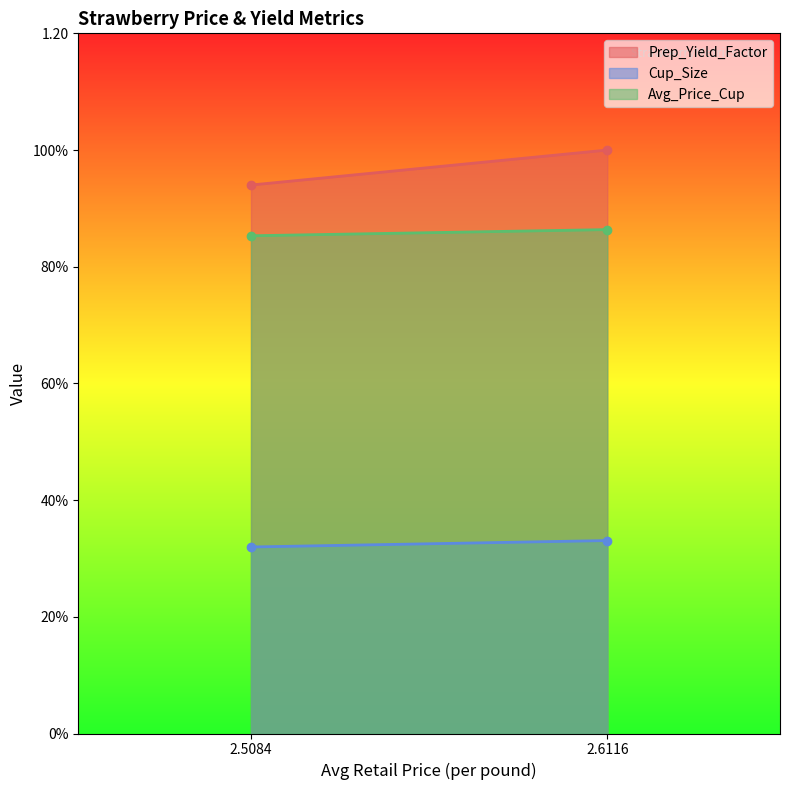

Which label corresponds to the largest value in the chart?

2.6115889333